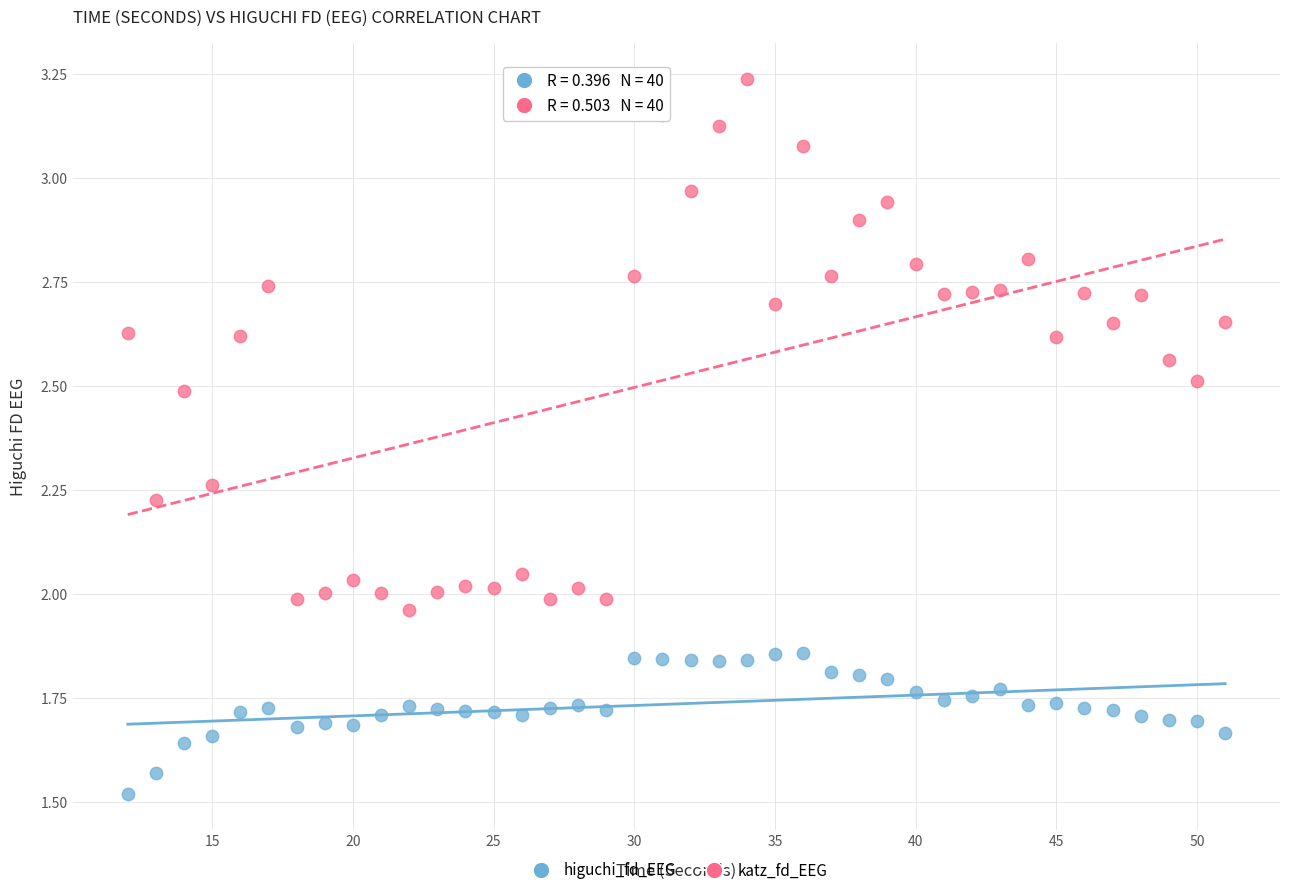

Which series contains the lowest Y value?

higuchi_fd_EEG